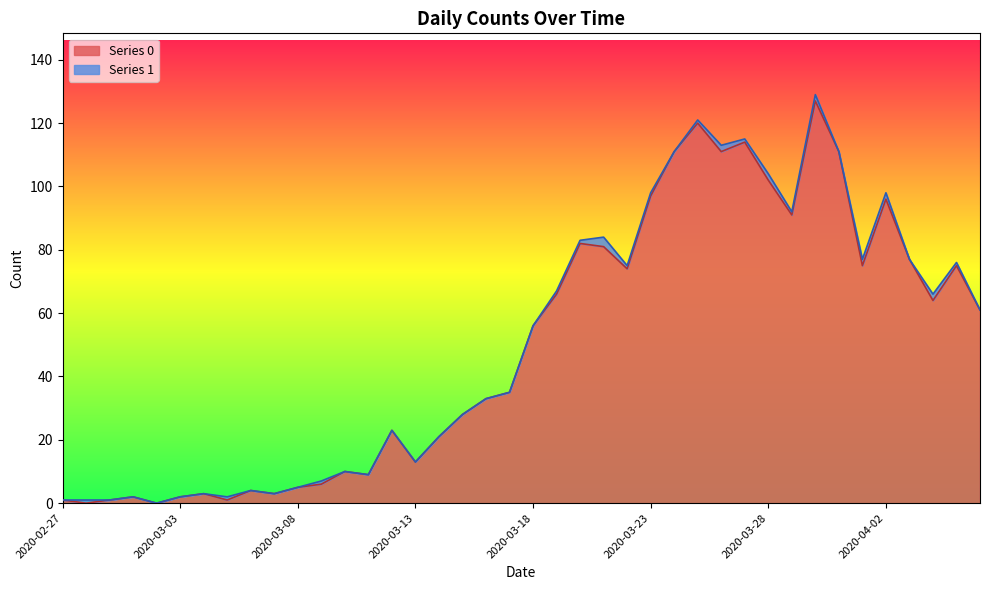

What is the maximum value shown in the chart?

127